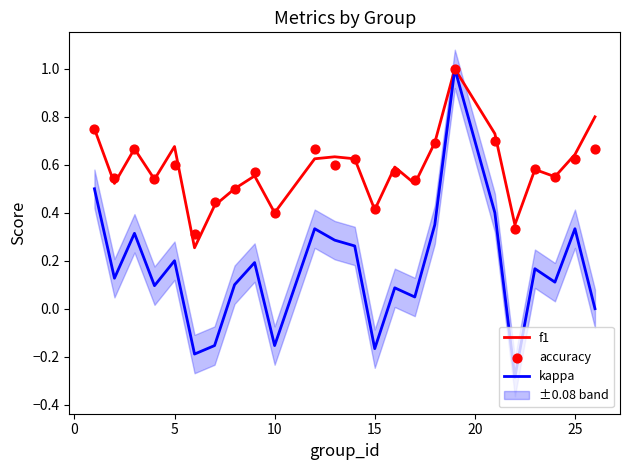

What is the highest value of the kappa series?

1.0